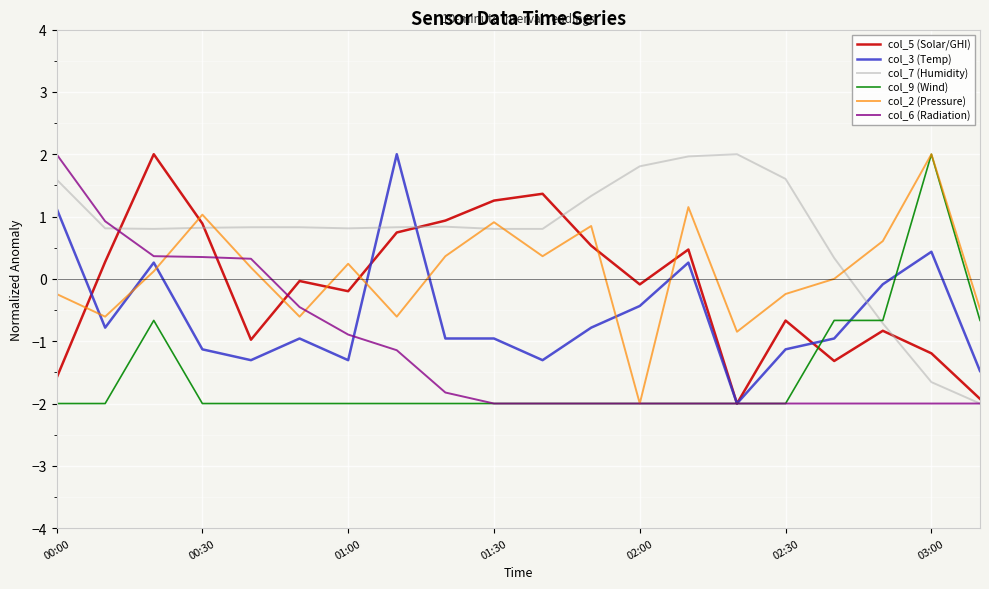

True or false: col_5 (Solar/GHI) and col_2 (Pressure) cross at least once.

True